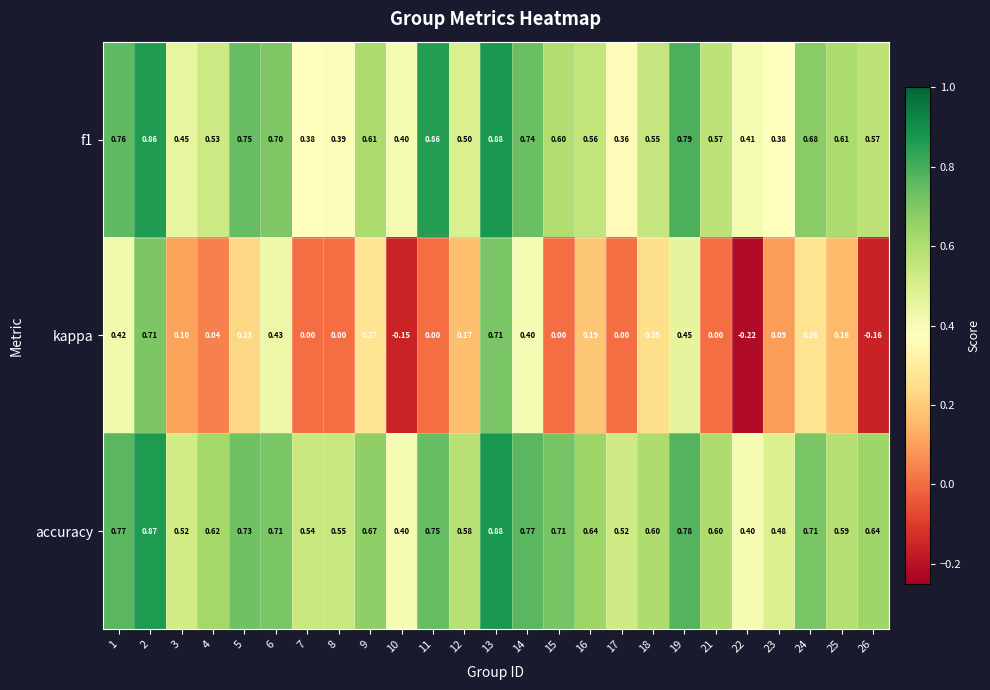

Which series has the largest total across all categories?

accuracy